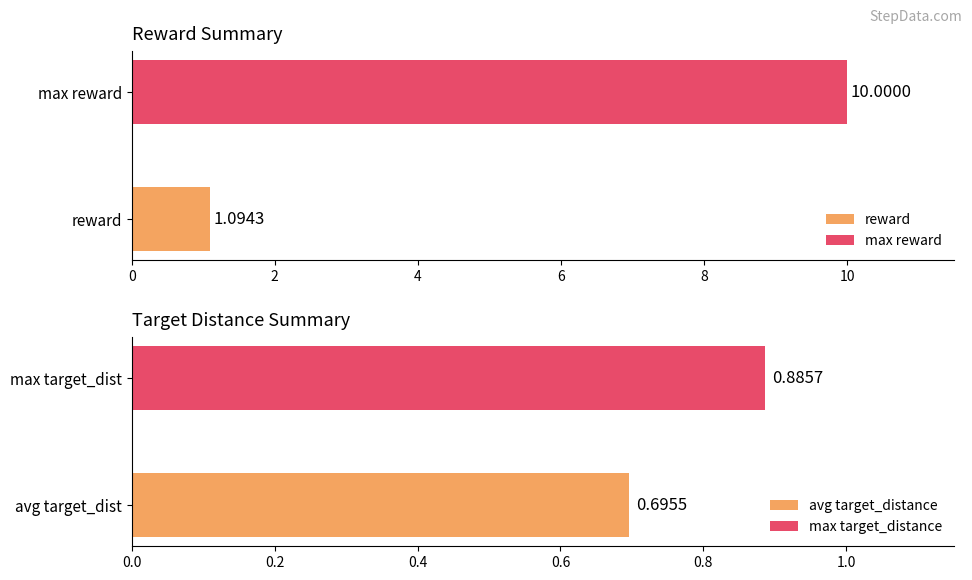

How many bars are there in each group?

2